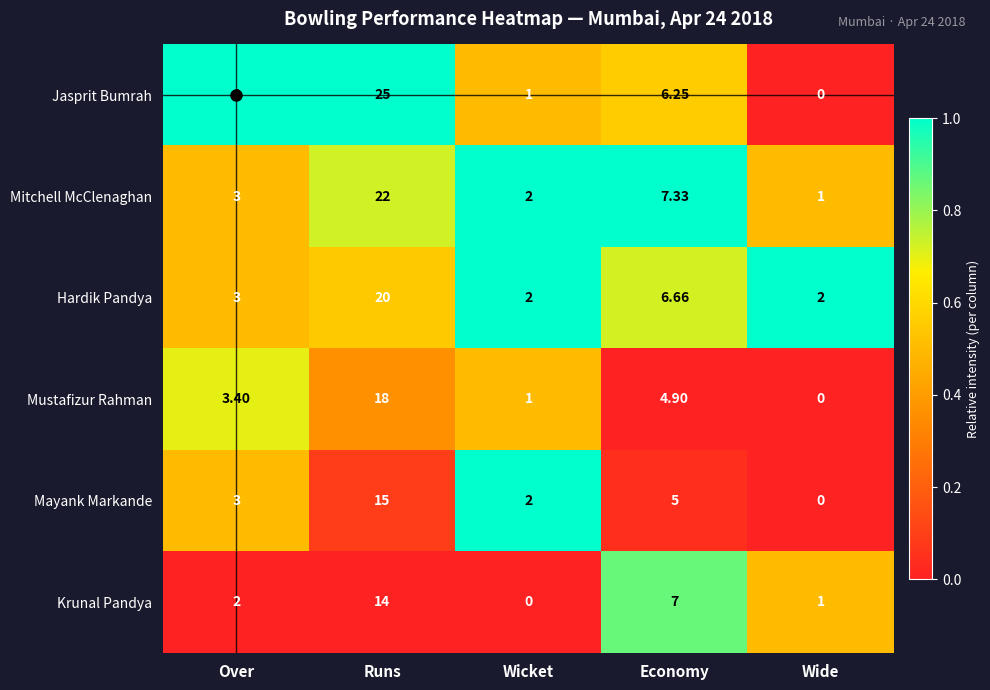

List the series in order of their peak value, highest first.

Jasprit Bumrah, Mitchell McClenaghan, Hardik Pandya, Mustafizur Rahman, Mayank Markande, Krunal Pandya